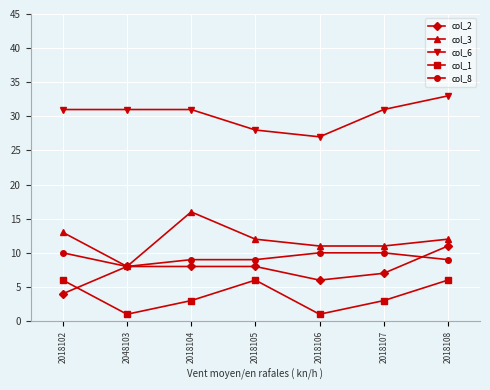

What is the label of the 4th point from the left?

2018105